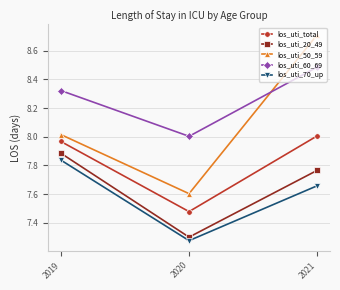

What is the total value across all series at 2019?

40.0